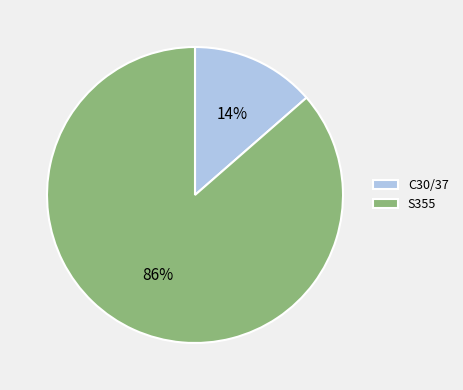

Between S355 and C30/37, which is larger?

S355